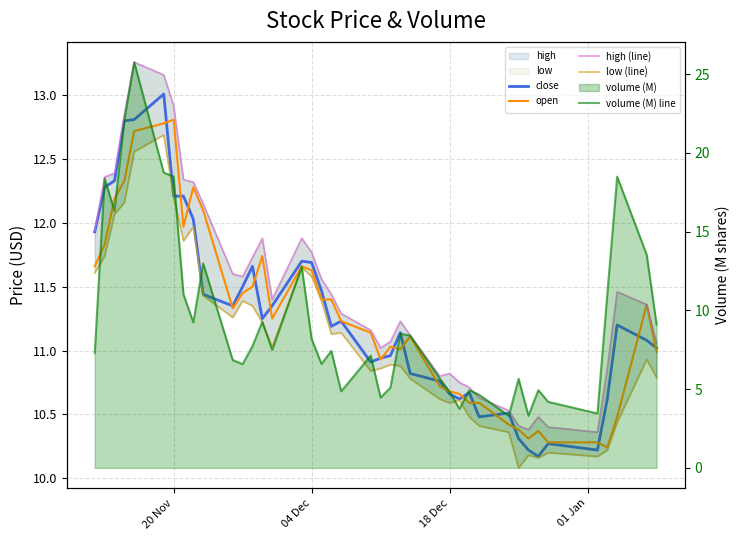

Where does the low (line) series first go above 11?

20 Nov